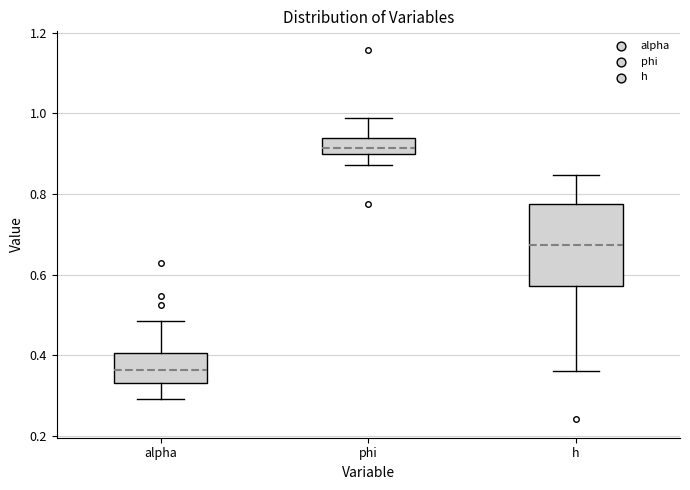

Comparing the boxes themselves (not the whiskers), which one is the tallest?

h